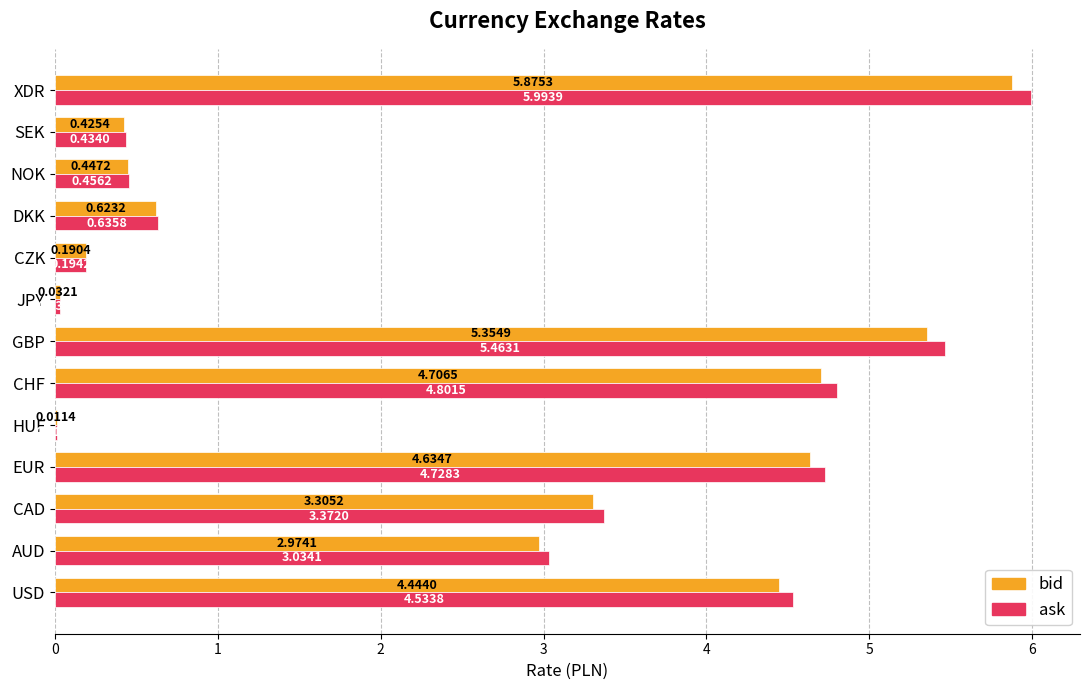

At which category does the chart reach its peak across all series?

XDR